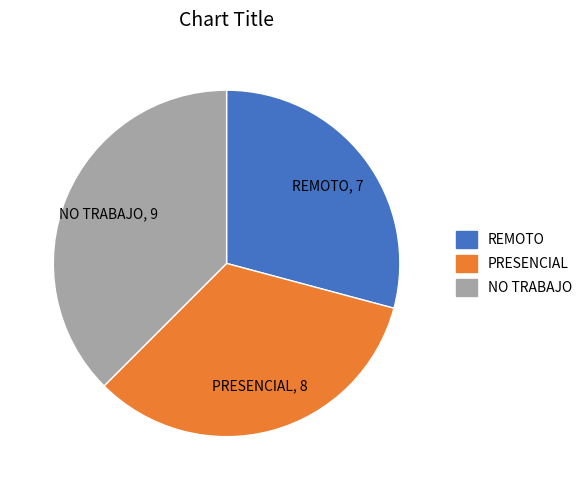

Is it true that REMOTO is 18% of the pie?

False